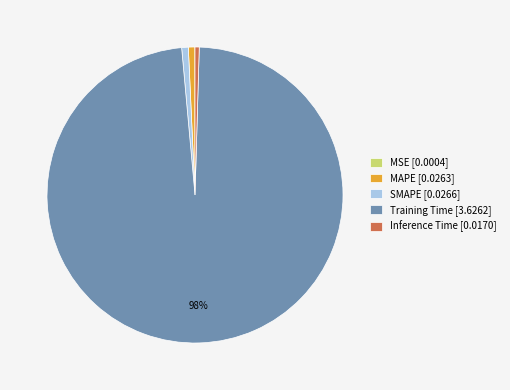

Is it true that Inference Time [0.0170] is 12% of the pie?

False